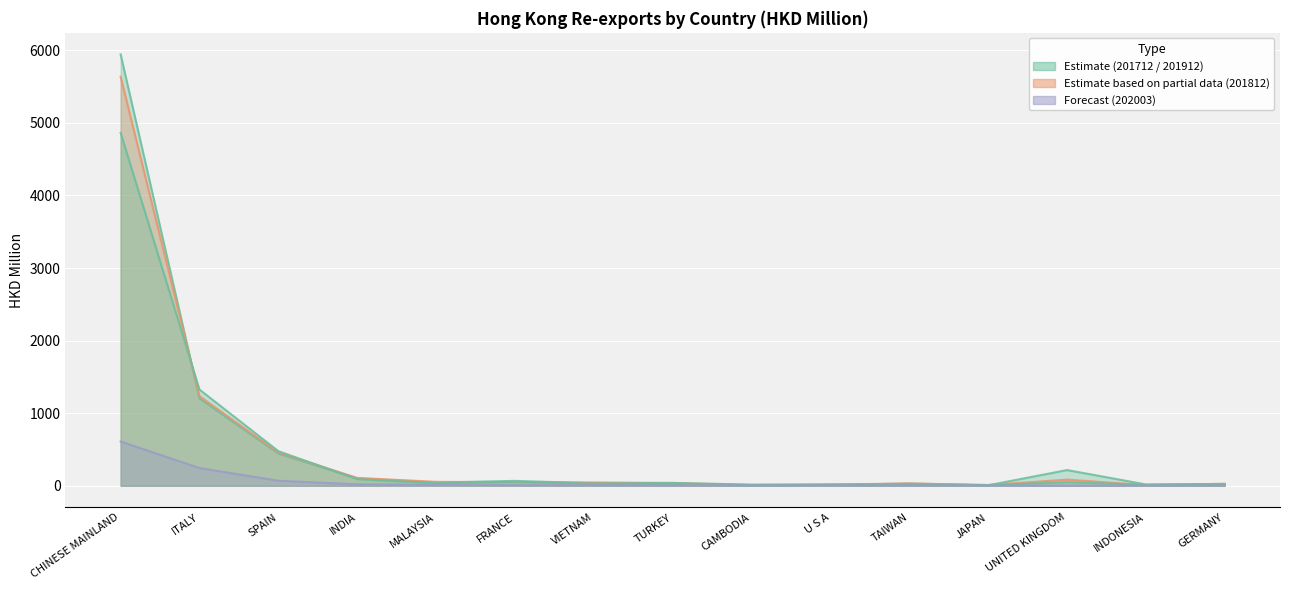

What is the label of the 13th point from the right?

SPAIN